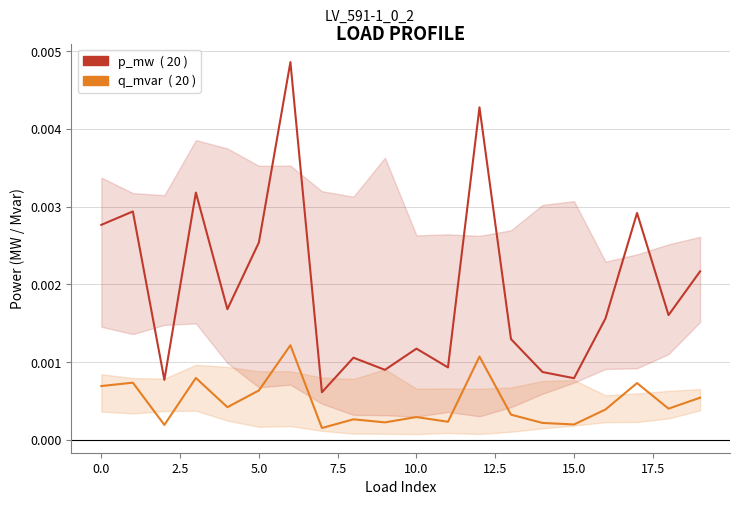

How many interior local valleys does the p_mw series have?

7